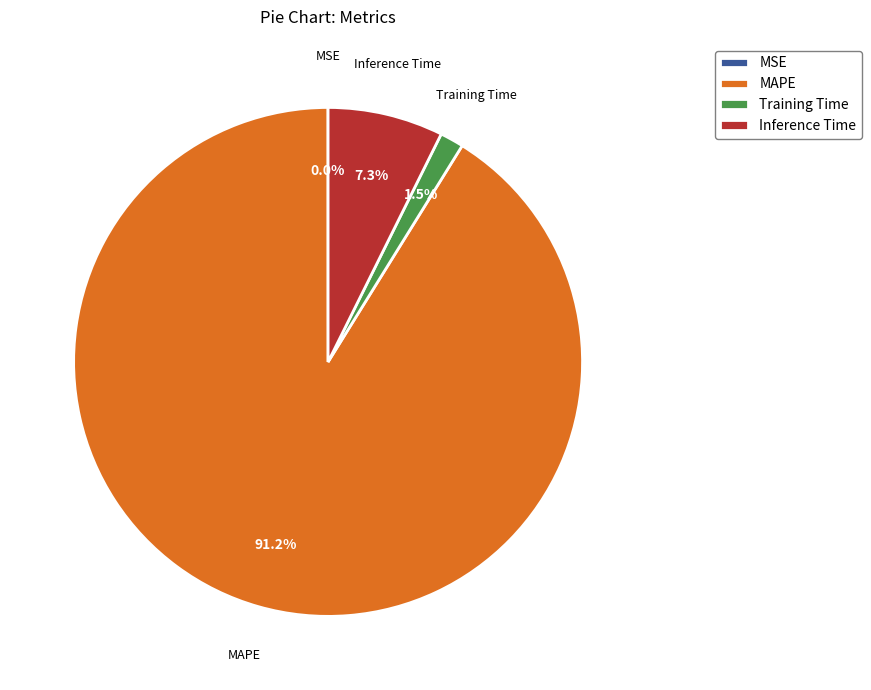

To the nearest percent, what is the combined percentage of Training Time and Inference Time?

9%